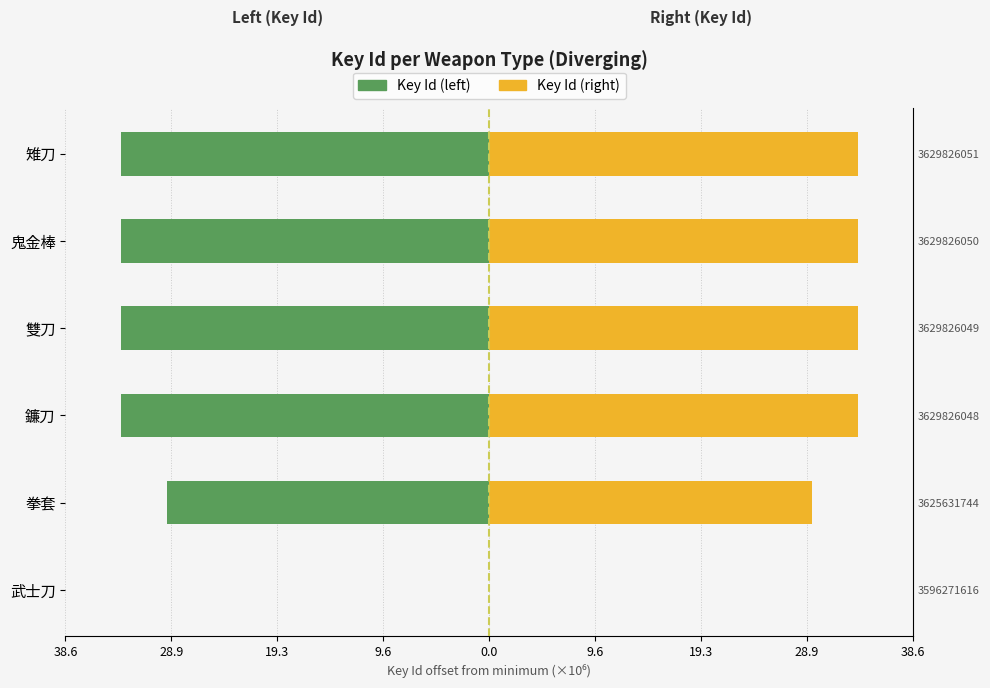

What are all the series names shown in the legend?

Key Id (left), Key Id (right)